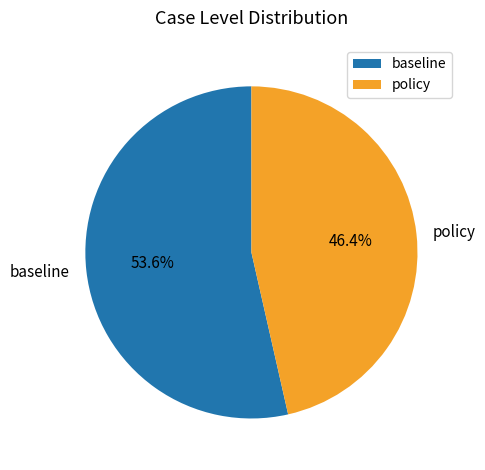

The baseline slice represents 54% of the pie. True or false?

True